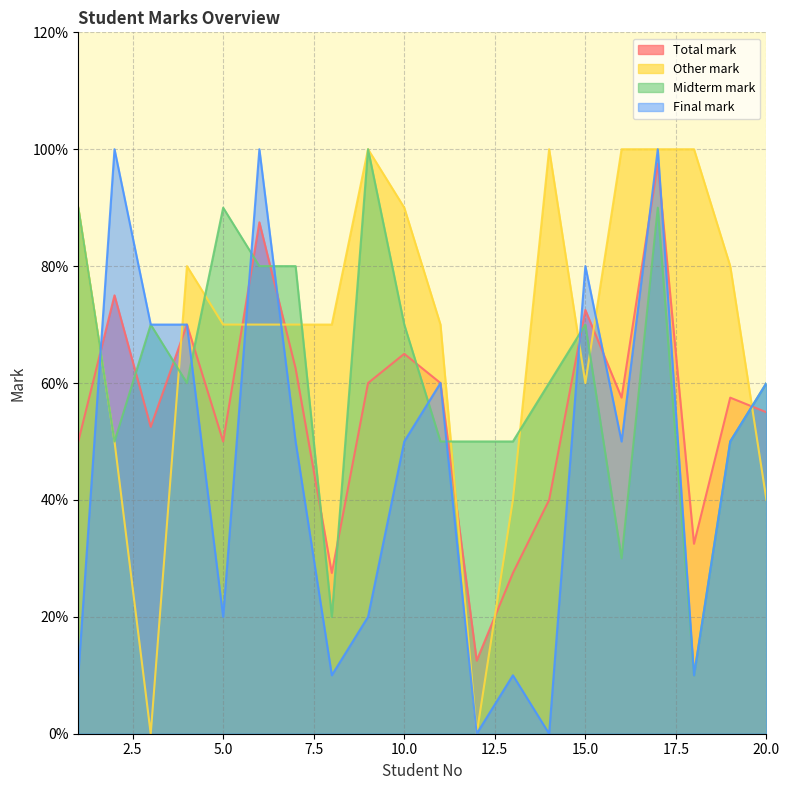

At 18, list the series in order from smallest to largest.

Midterm mark, Final mark, Total mark, Other mark